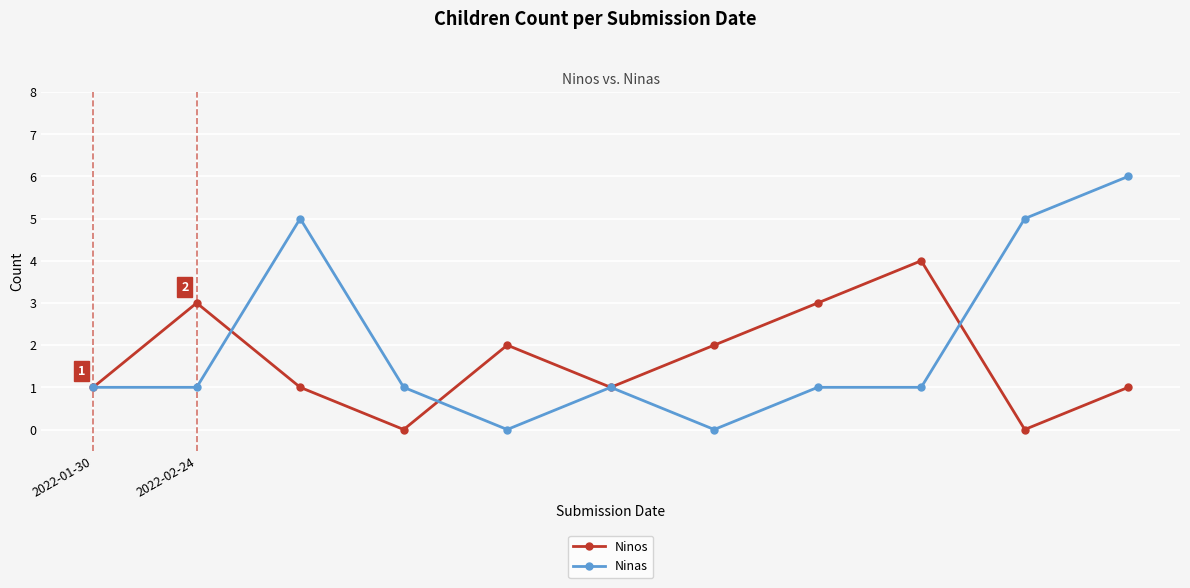

What is the sum of all Ninos values?

18